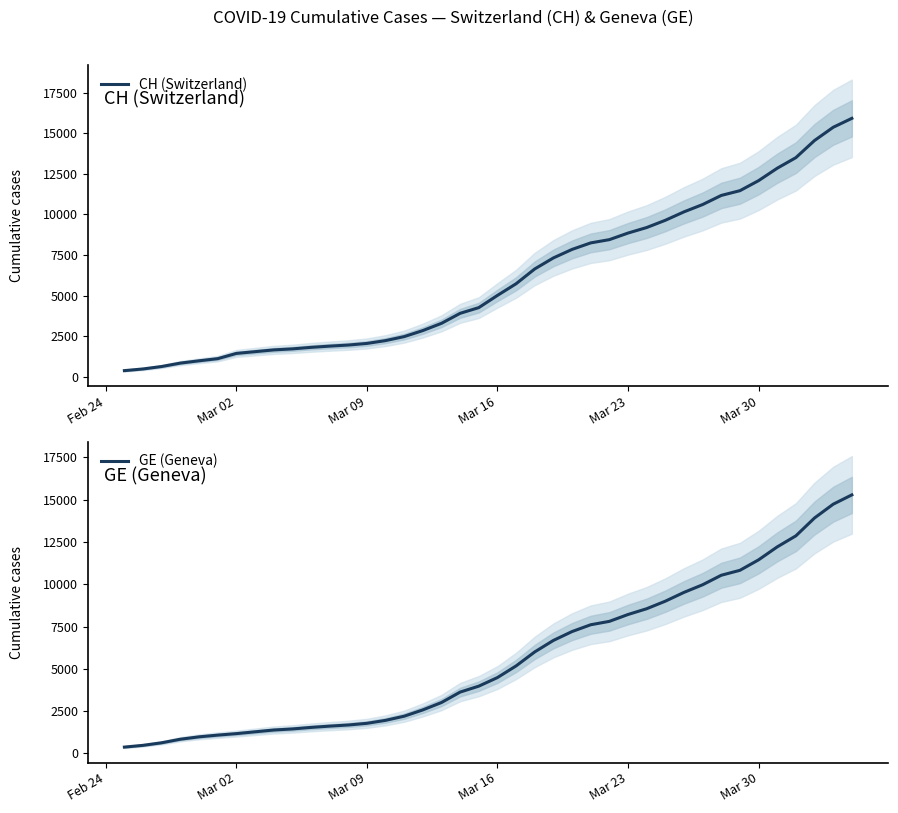

How many data points in CH (Switzerland) are less than 5012?

20